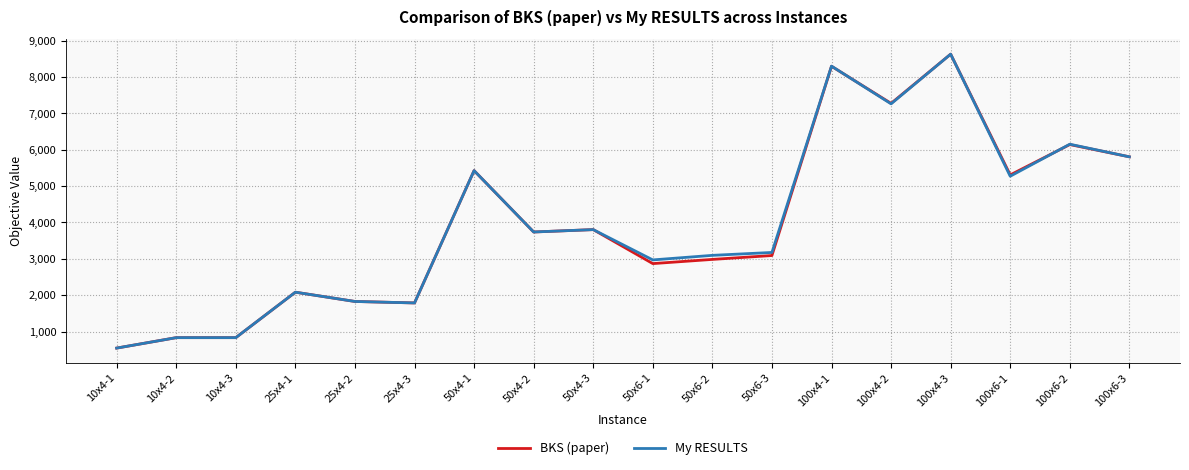

Count the number of data series in this chart.

2